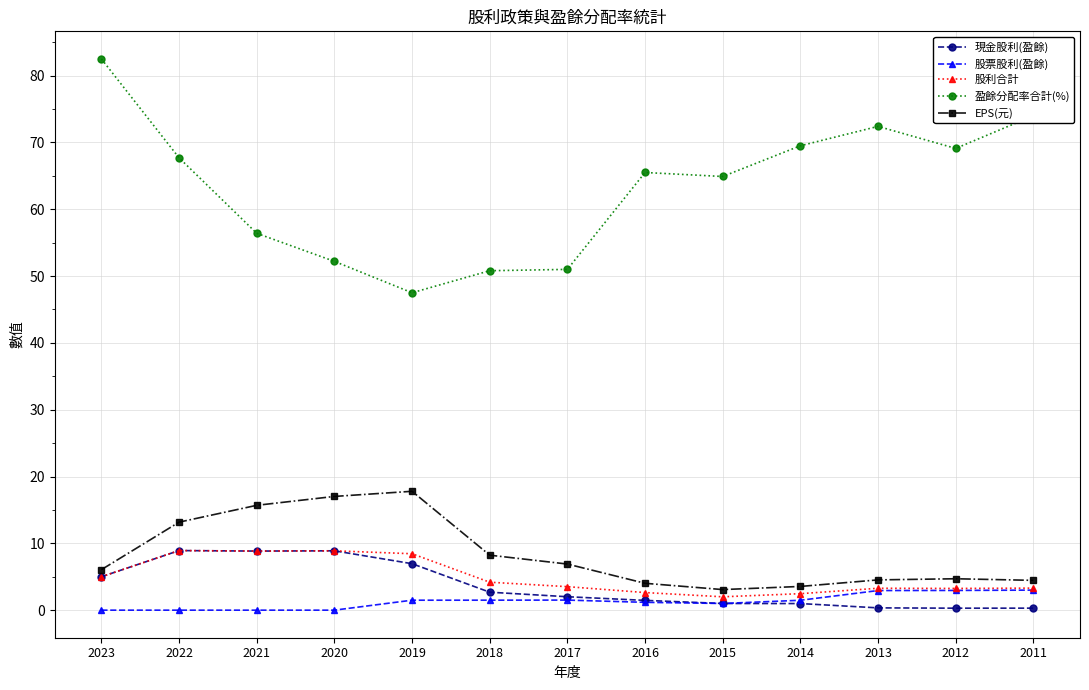

How many lines are shown in the chart?

5